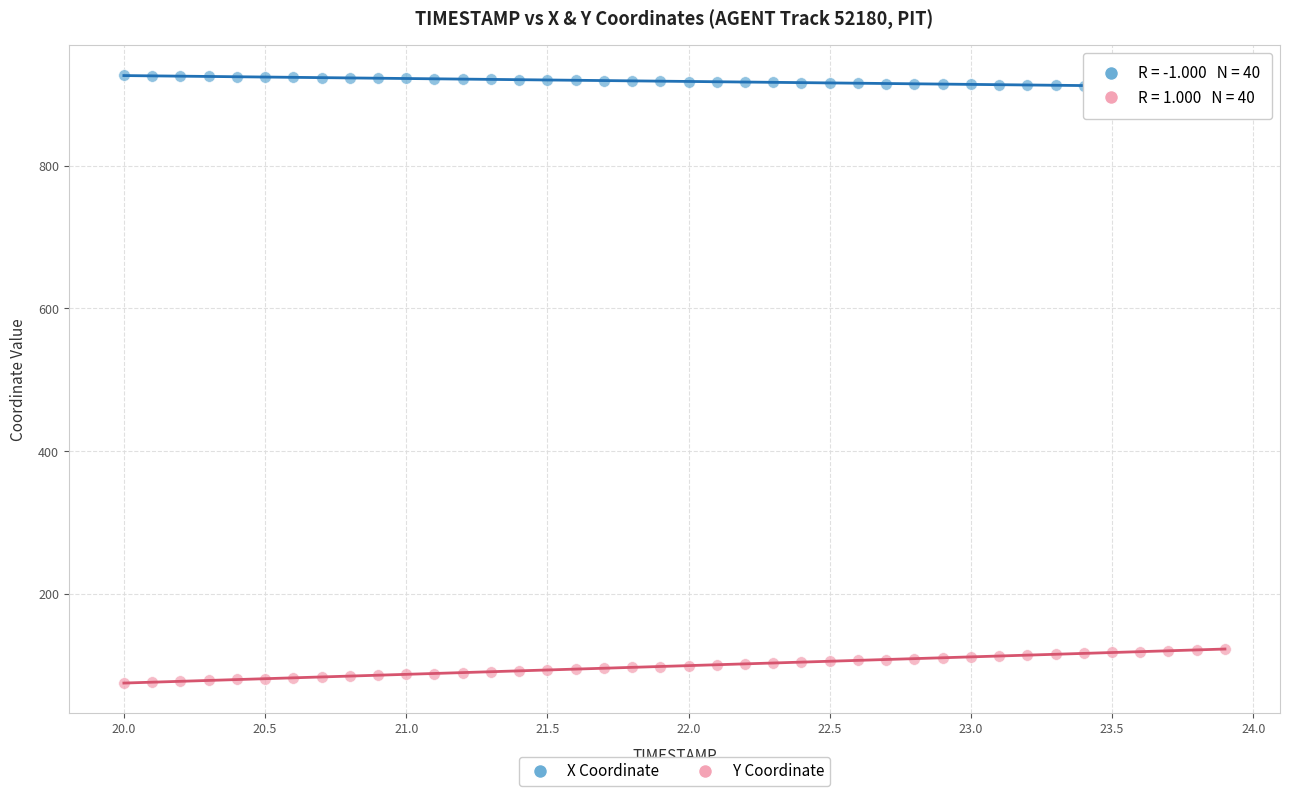

Across all data points, what is the range of Y values (max minus min)?

850.6